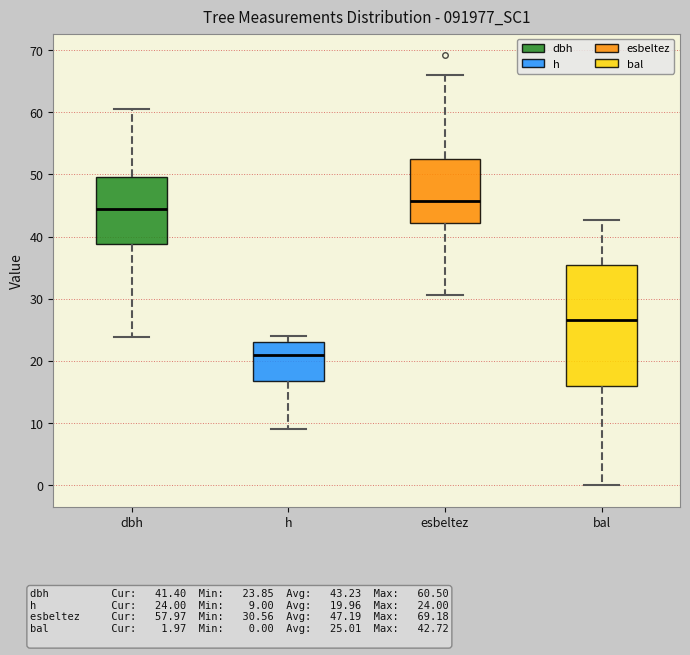

Comparing the boxes themselves (not the whiskers), which one is the tallest?

bal